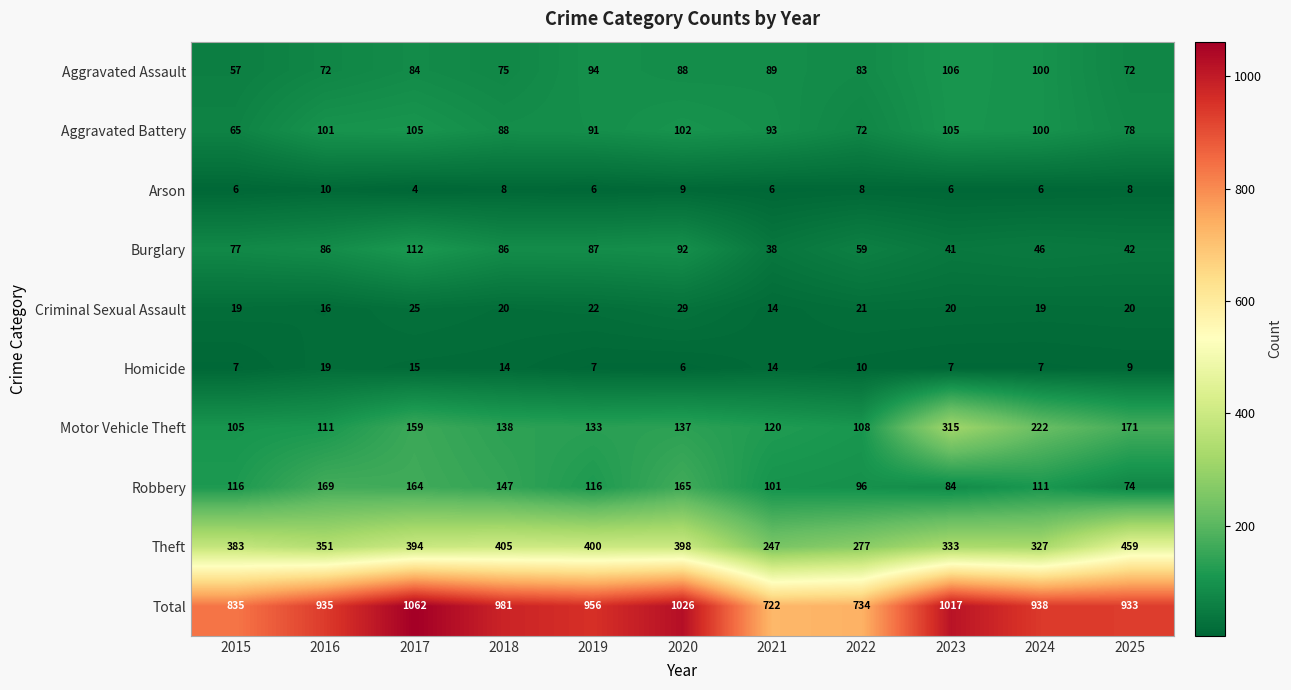

Read the Aggravated Assault value at 2020, to the nearest 5.

90